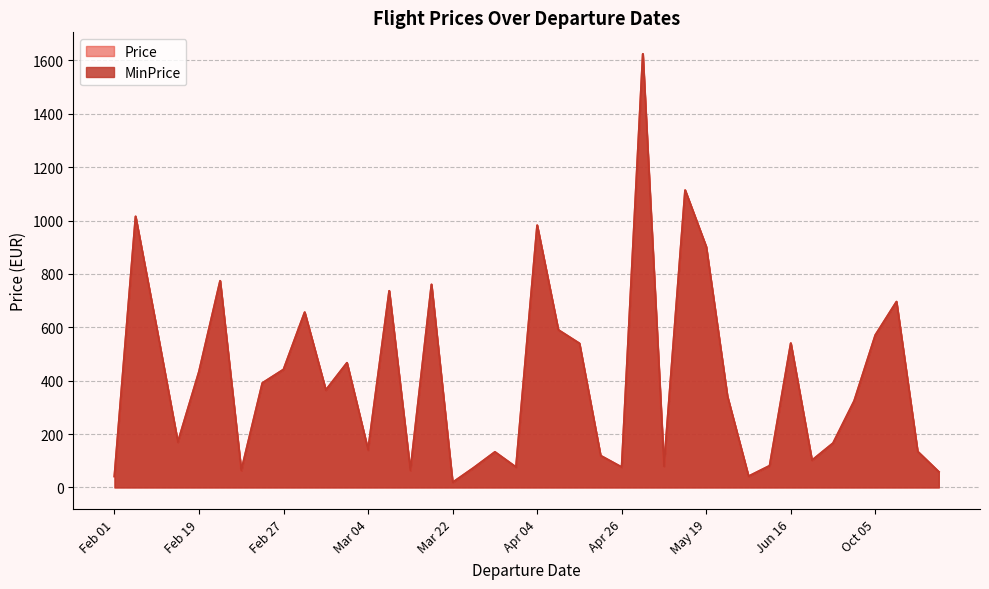

What is the label of the 30th point from the right?

2023-03-11